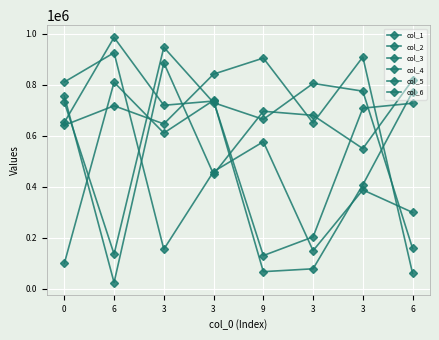

What is the difference between the second highest and minimum values in the col_1 series?

705873